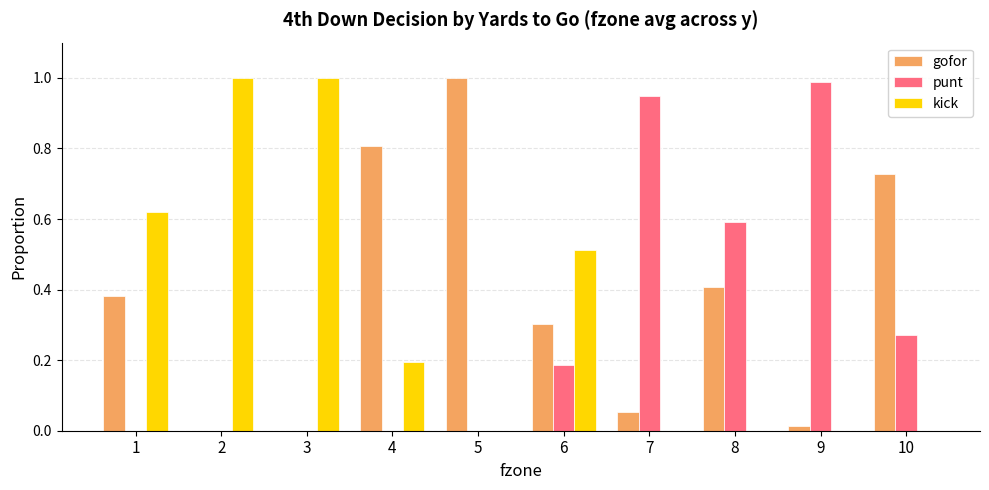

True or false: punt has a value of 0.7 at 5.

False